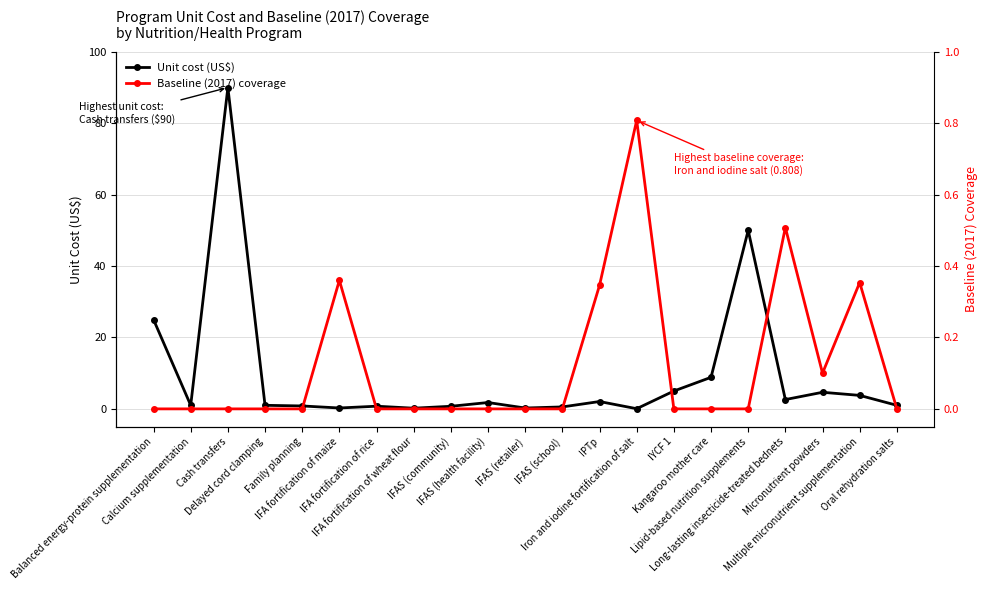

What position from the right is Lipid-based nutrition supplements?

5